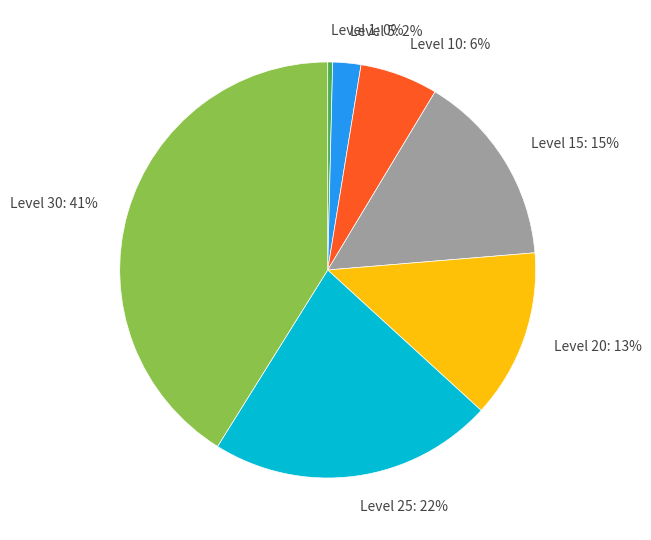

Is the sum of Level 1: 0% and Level 20: 13% greater than half?

No